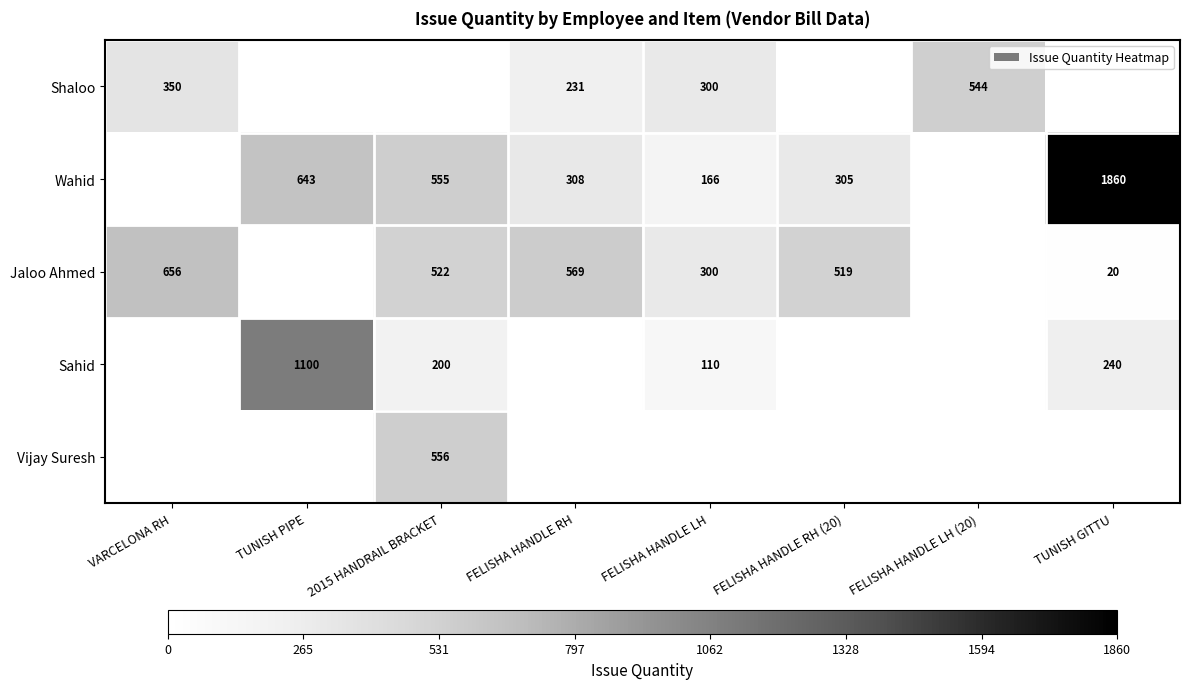

The Wahid series shows 381 at 2015 HANDRAIL BRACKET. True or false?

False